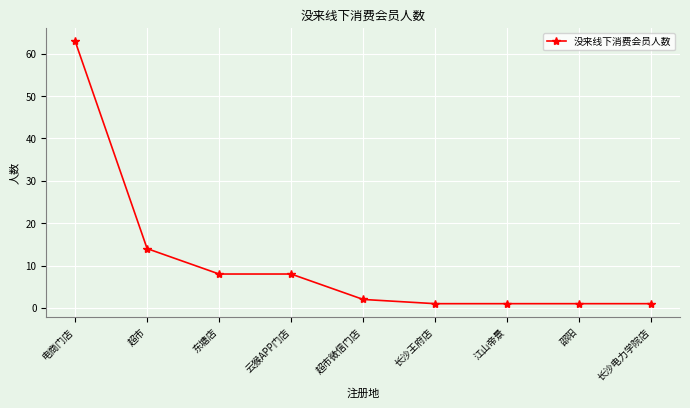

What is the change in value from 云猴APP门店 to 超市微信门店?

-6